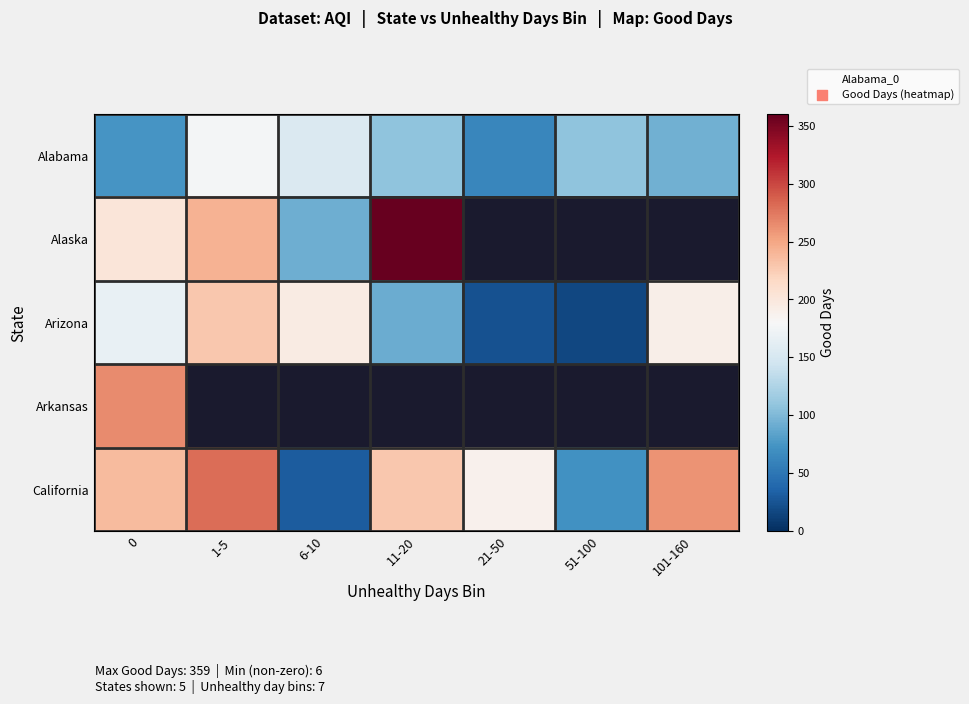

Is it true that Alaska equals 101.8 at 1-5?

False